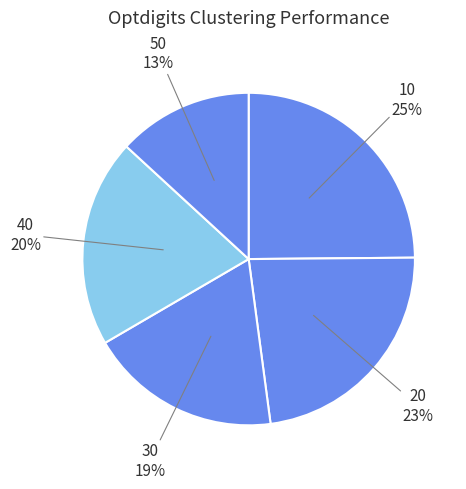

To the nearest percent, what is the average slice percentage?

20%